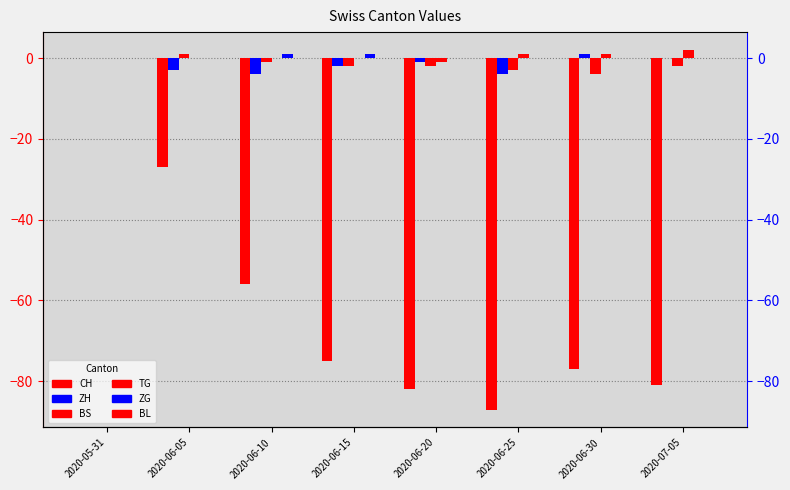

Which category has the lowest value in the TG series?

2020-06-20